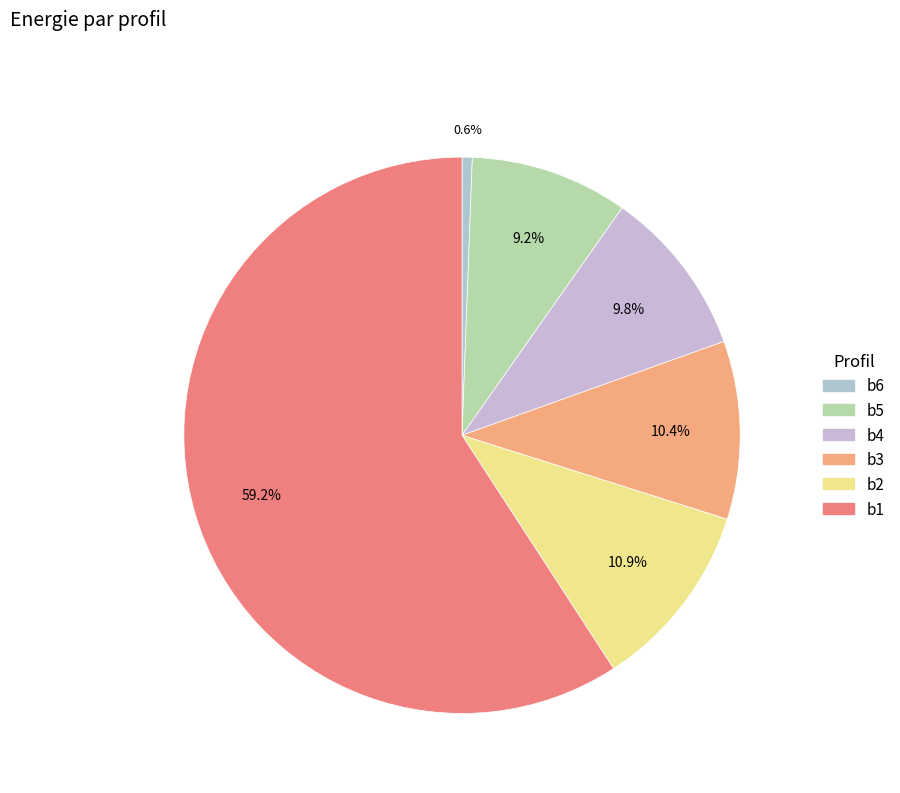

Combined, what portion of the pie is b4 and b6?

10.4%